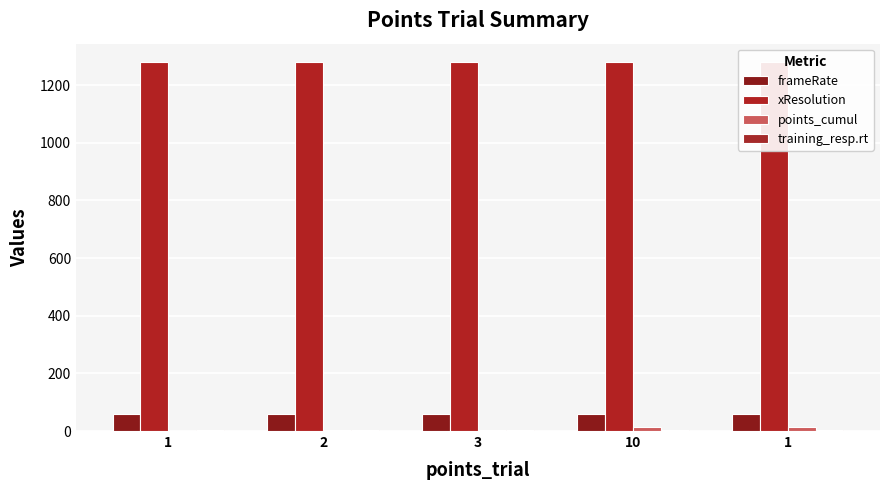

At which label does xResolution reach its minimum?

1